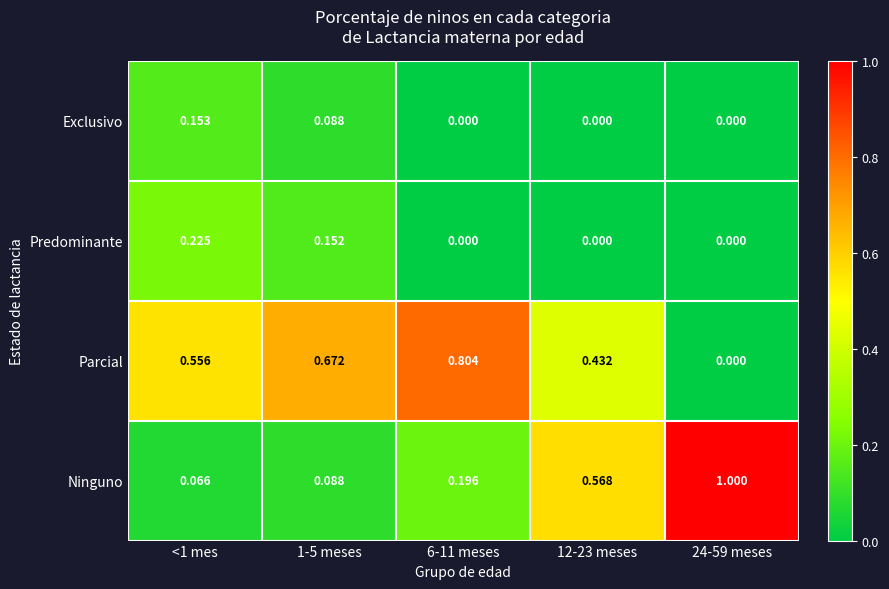

Count the number of categories in the chart.

5